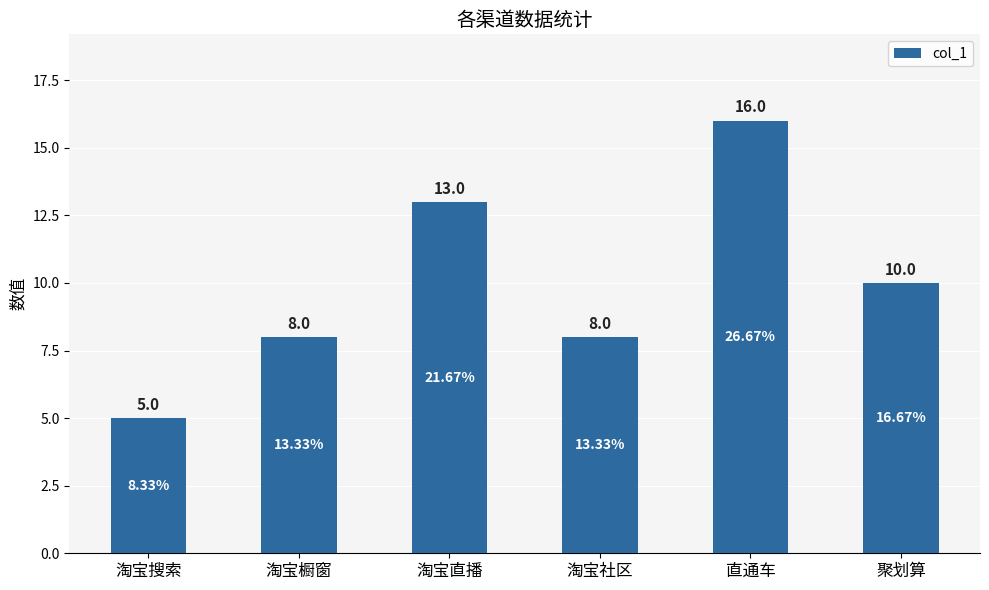

The value at 淘宝社区 is 8. True or false?

True